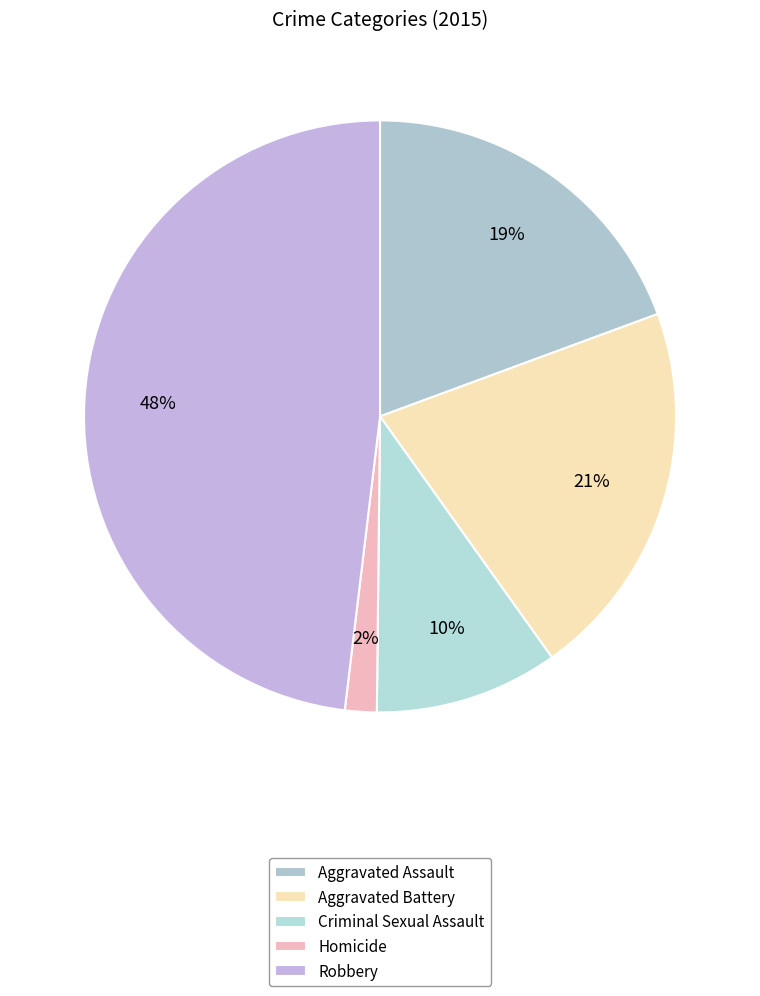

Does any single category account for the majority?

No